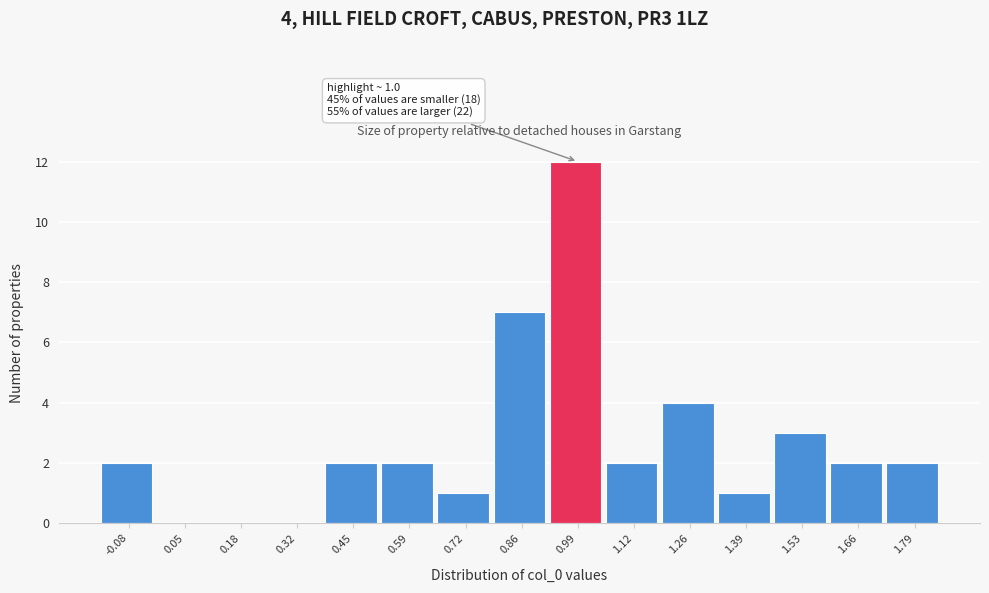

Over which range of the x-axis is the bar tallest?

0.92 to 1.06